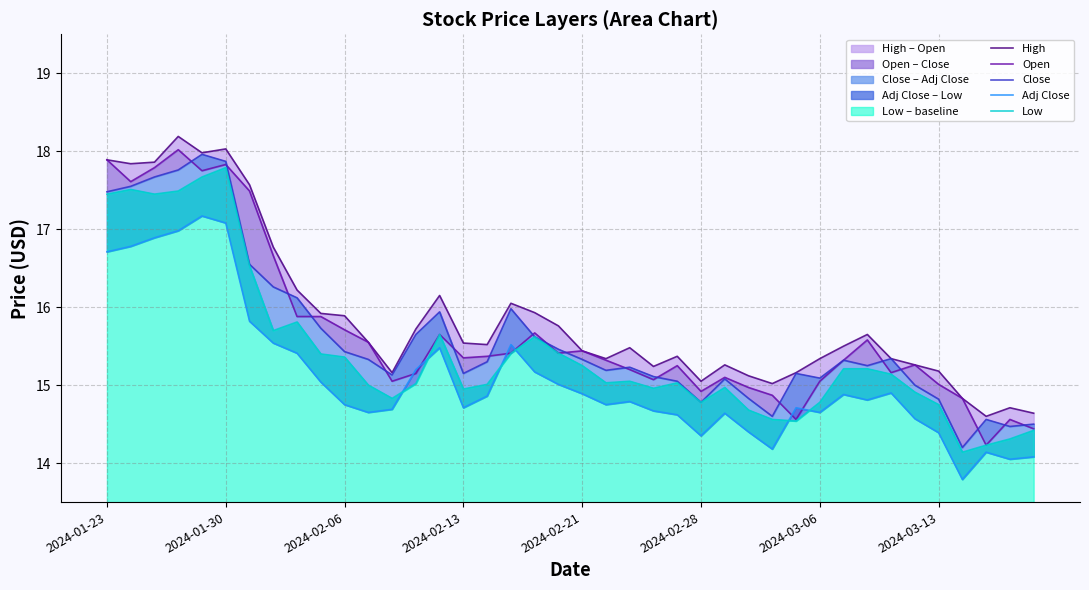

What is the average value of the Adj Close series?

15.1